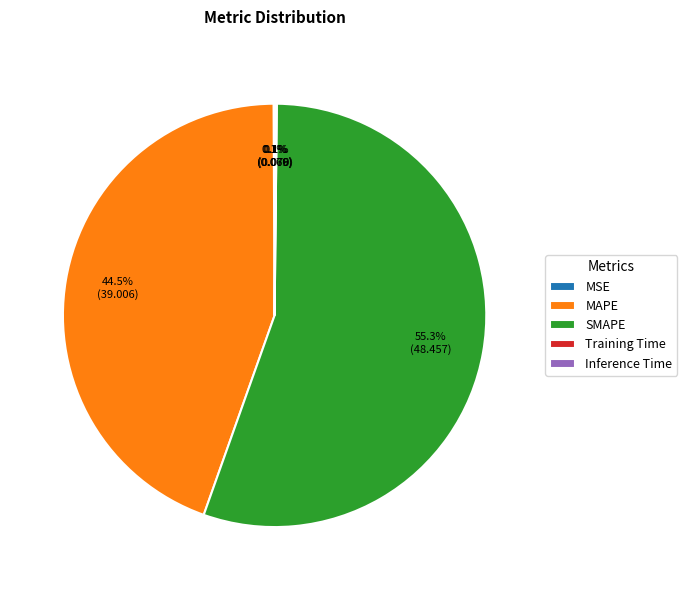

What is the largest slice in the pie chart?

SMAPE